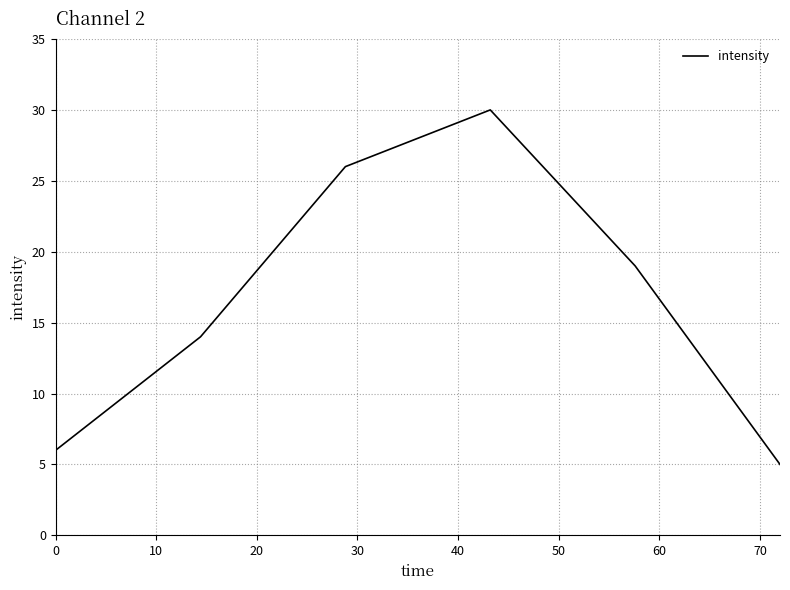

What is the average value?

17